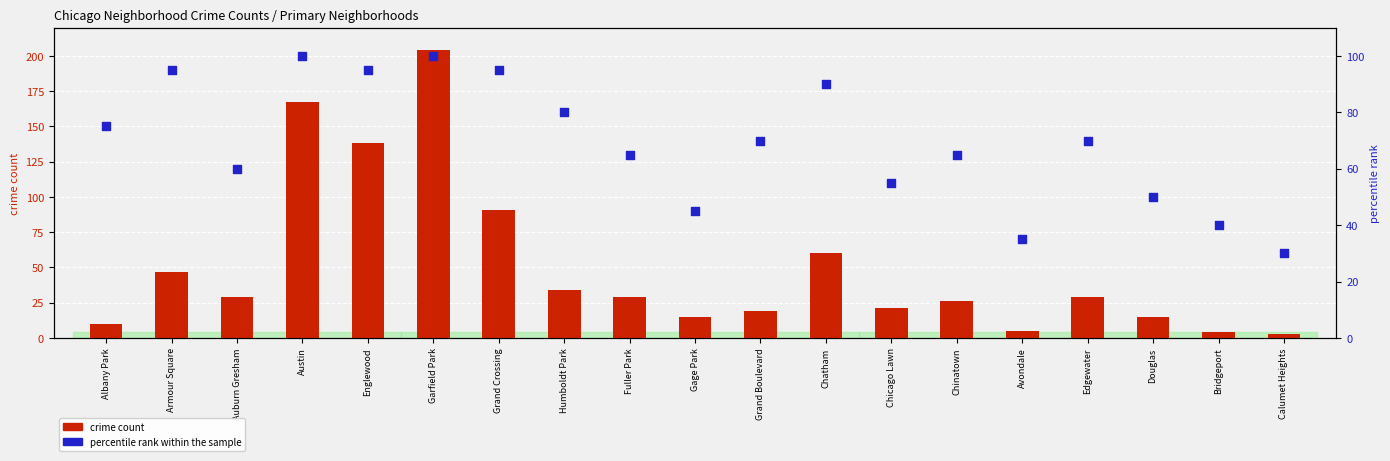

Which series reaches the minimum Y coordinate?

crime count